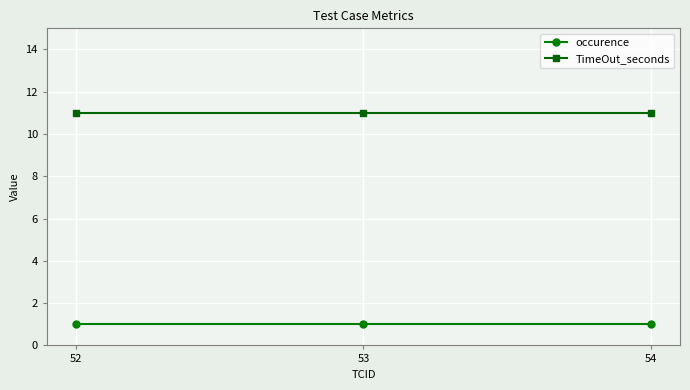

Is it true that TimeOut_seconds equals 3 at 53?

False